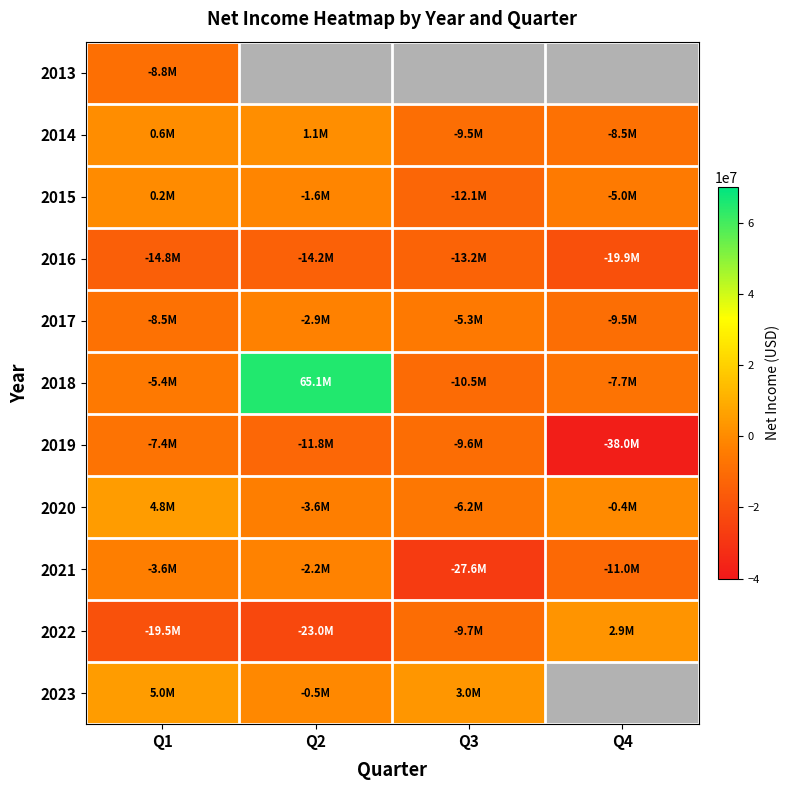

What is the difference between the maximum and minimum values in the 2015 series?

12328000.0